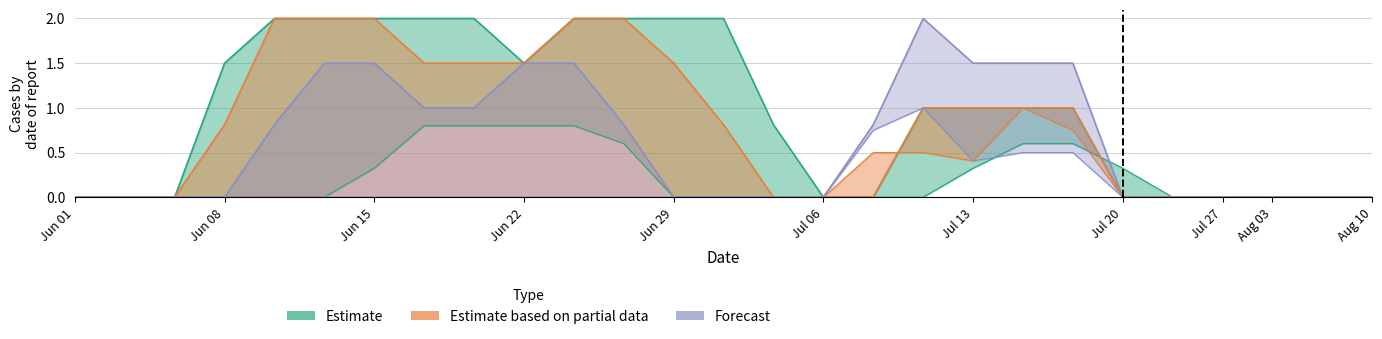

At which category is the sum across all series the highest?

10